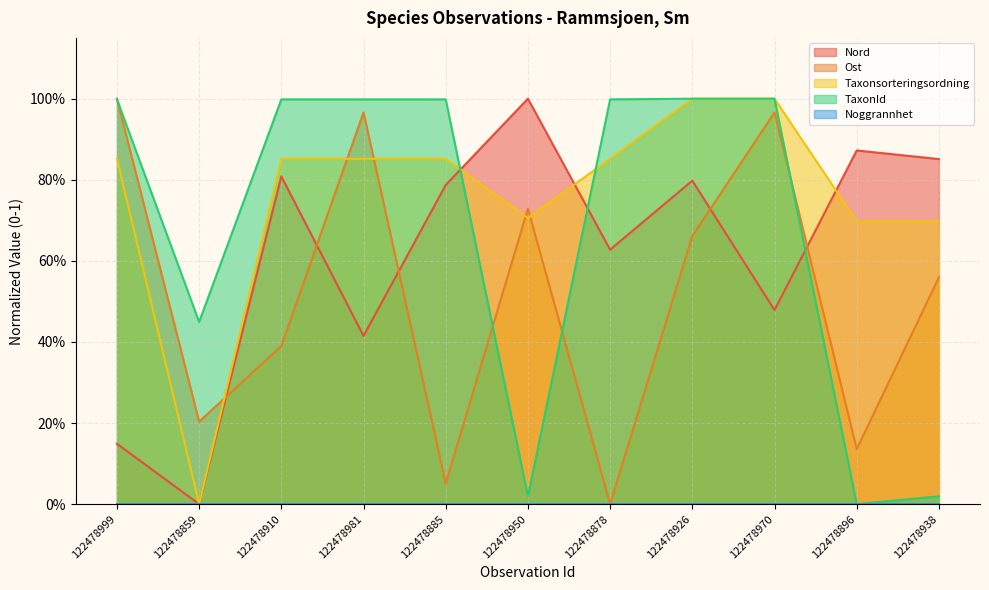

Rank the series by their average value, from lowest to highest.

Ost, Nord, TaxonId, Taxonsorteringsordning